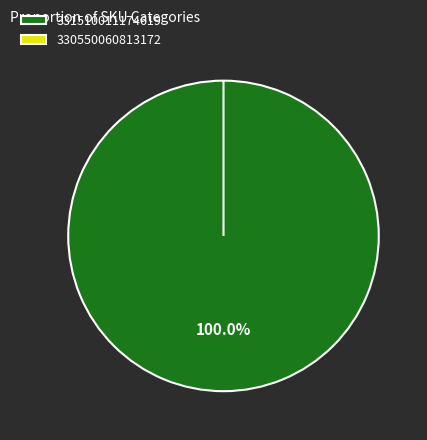

To the nearest percent, what percentage of the pie is 331510011174619?

100%